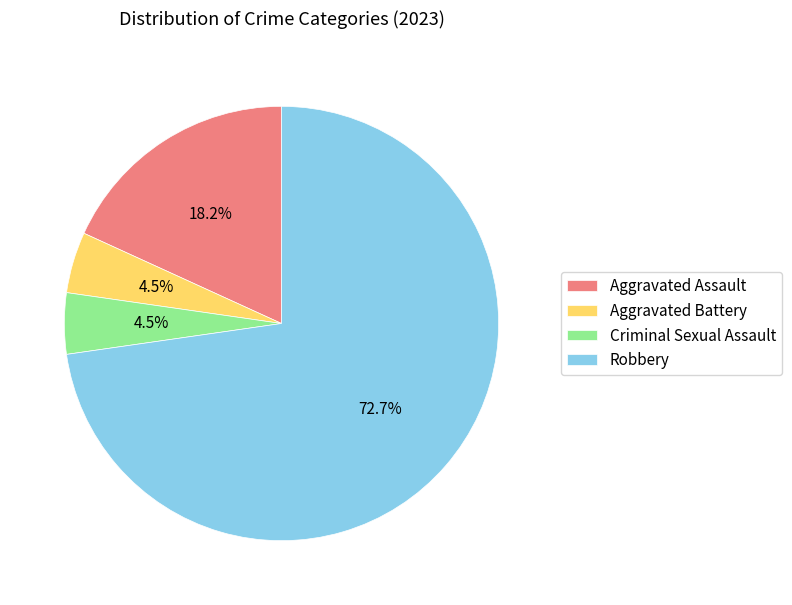

What is the largest slice in the pie chart?

Robbery